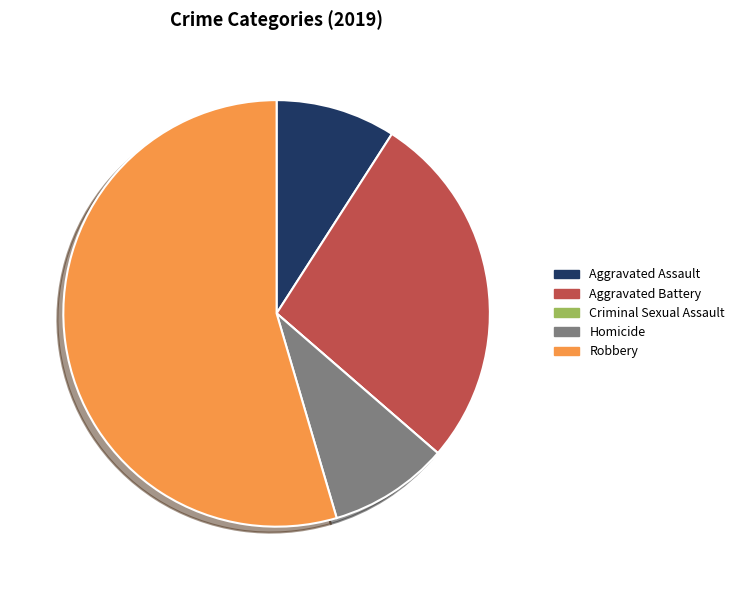

True or false: Homicide accounts for 9% of the total.

True